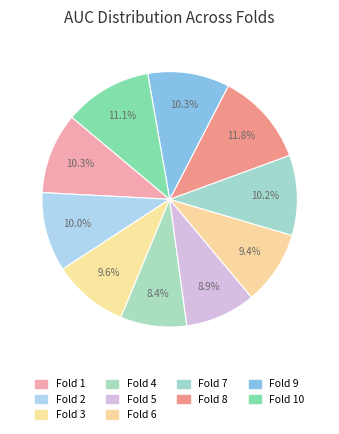

How many slices are in this pie chart?

10